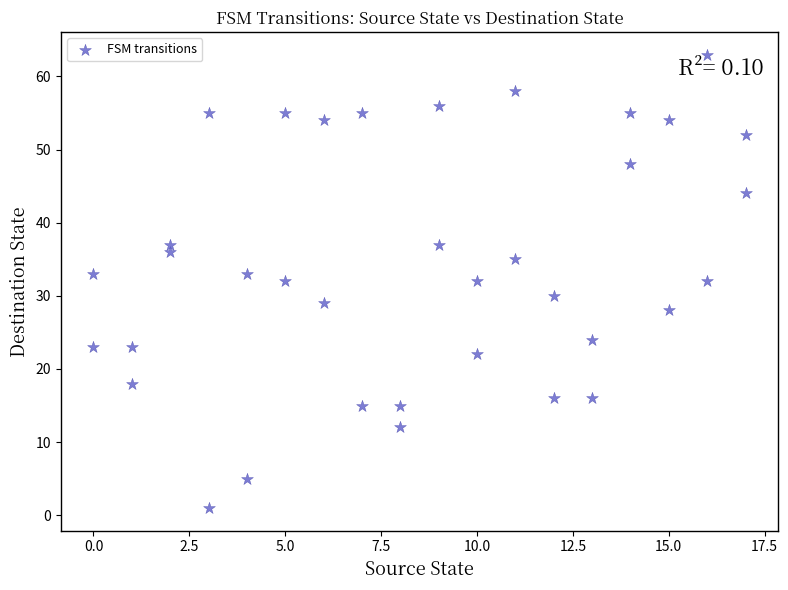

What is the range of X values (max minus min)?

17